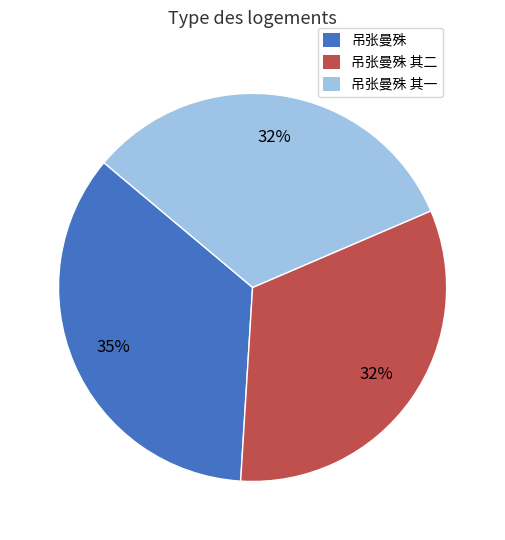

True or false: 吊张曼殊 accounts for 26% of the total.

False